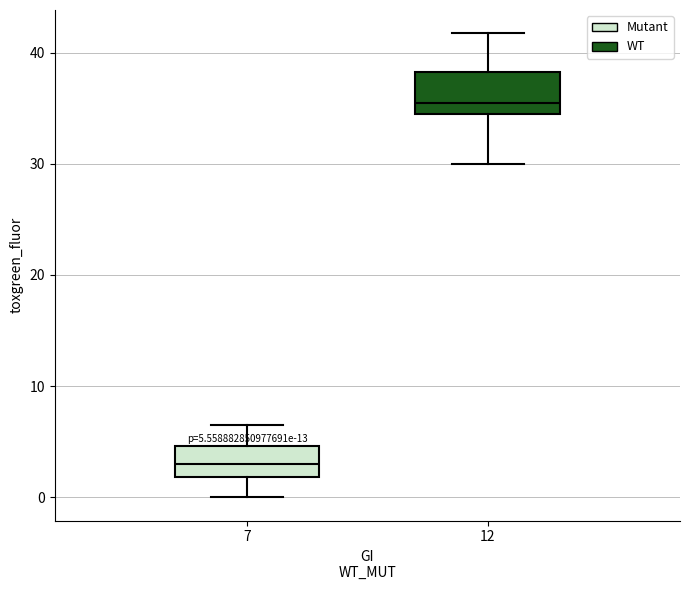

Which box's median line is the highest?

12